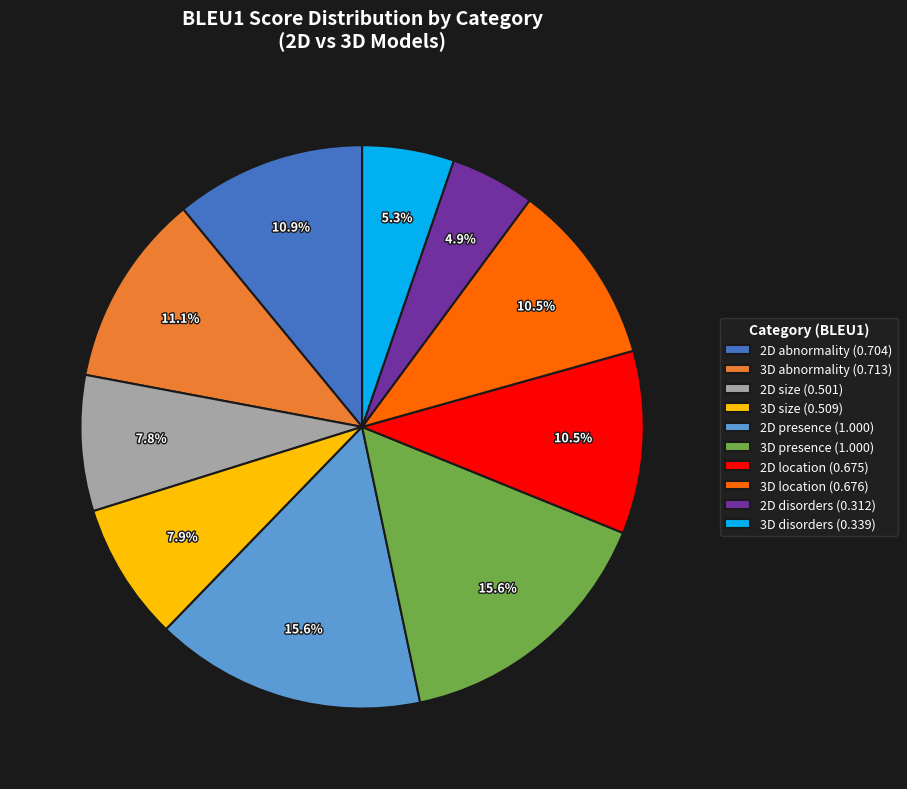

Do 3D abnormality and 2D location together represent more than half of the pie?

No